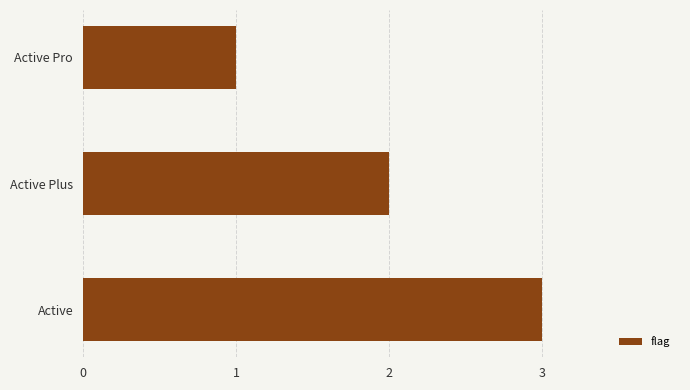

Read the value at Active.

3